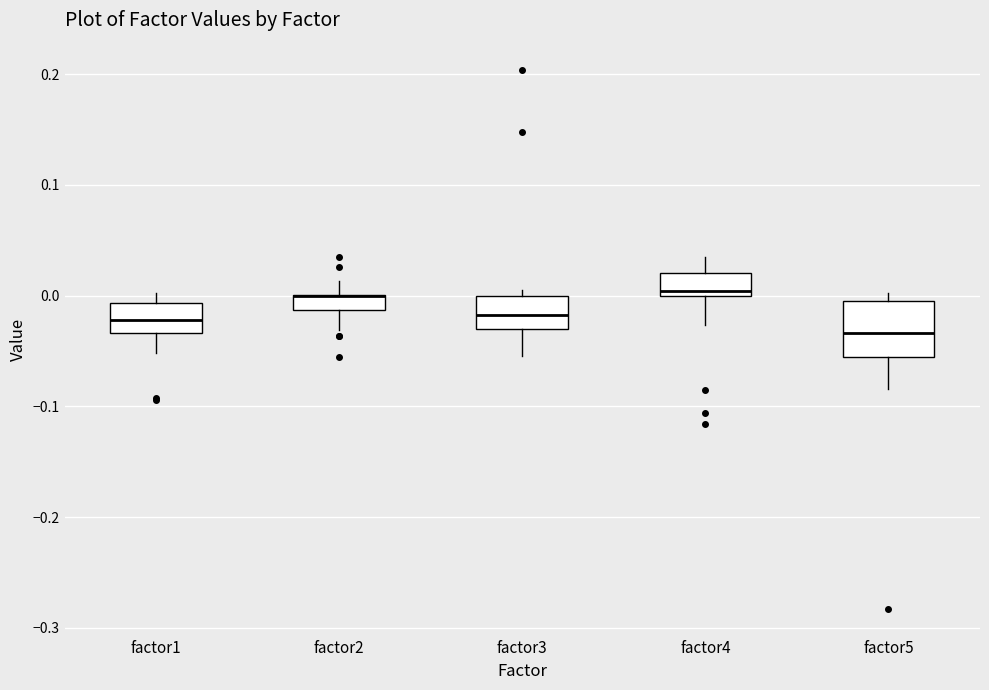

Where does the median line of the box for factor1 sit on the y-axis? The values are not printed on the chart, so give them approximately, as read against the axis.

-0.02